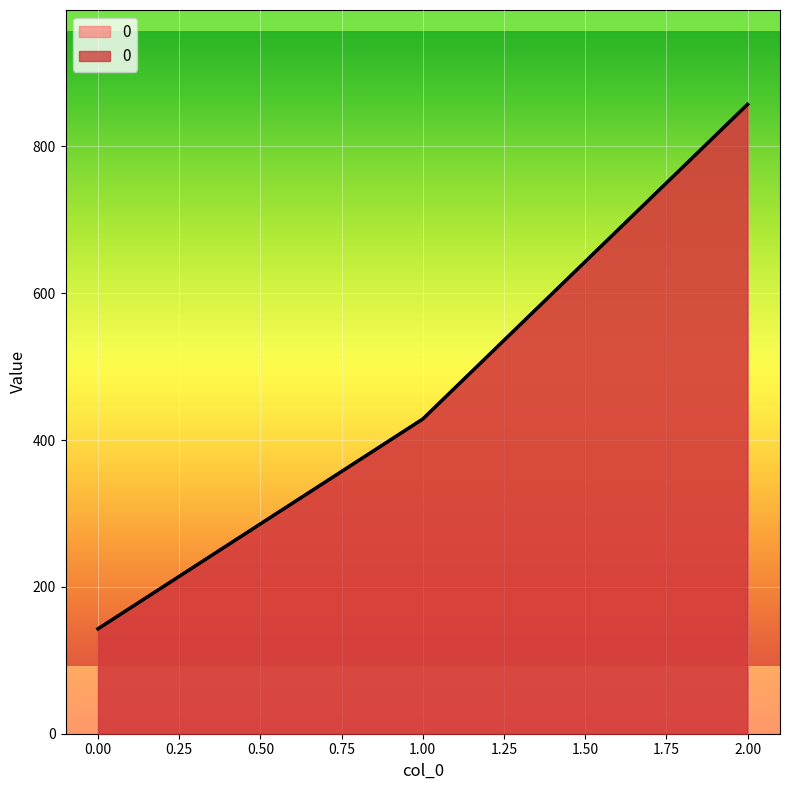

What is the difference between the maximum and minimum values?

714.3